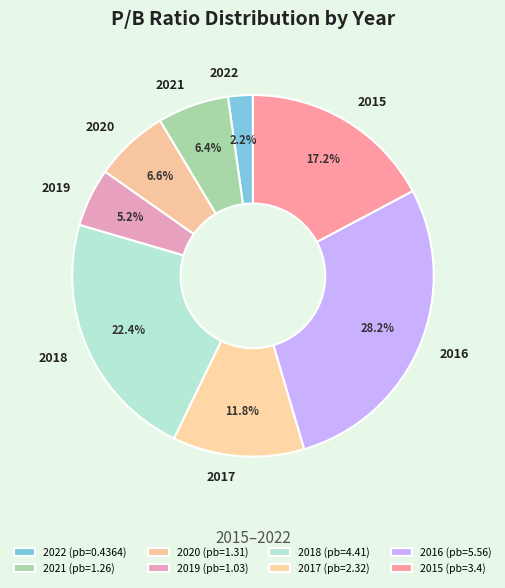

Is it true that 2020 is 1% of the pie?

False